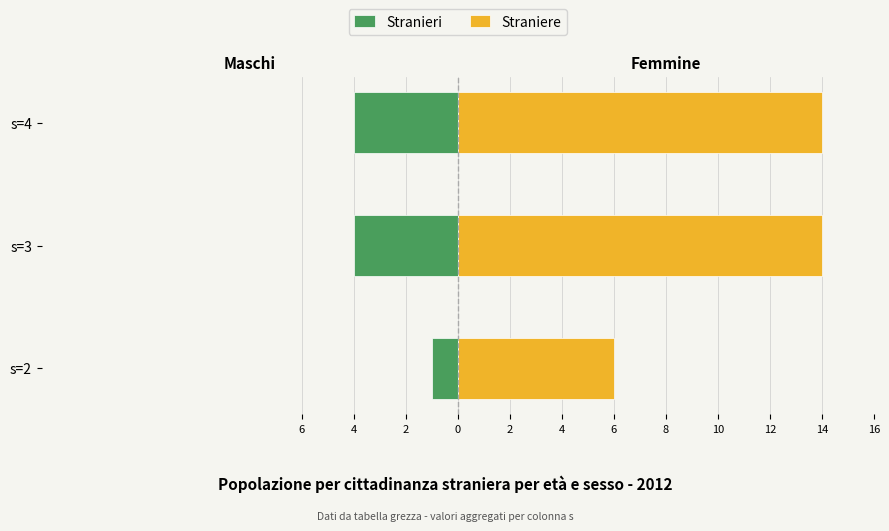

Which series changed the most between s=2 and s=3?

Straniere